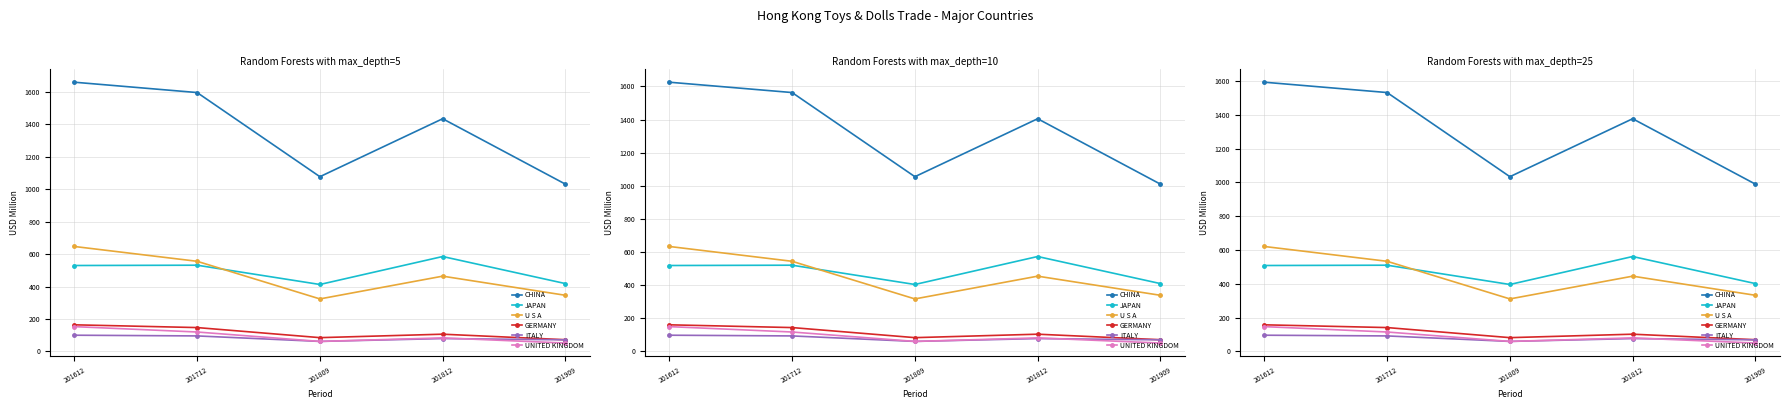

List the labels in order of UNITED KINGDOM value, largest first.

201612, 201712, 201812, 201809, 201909